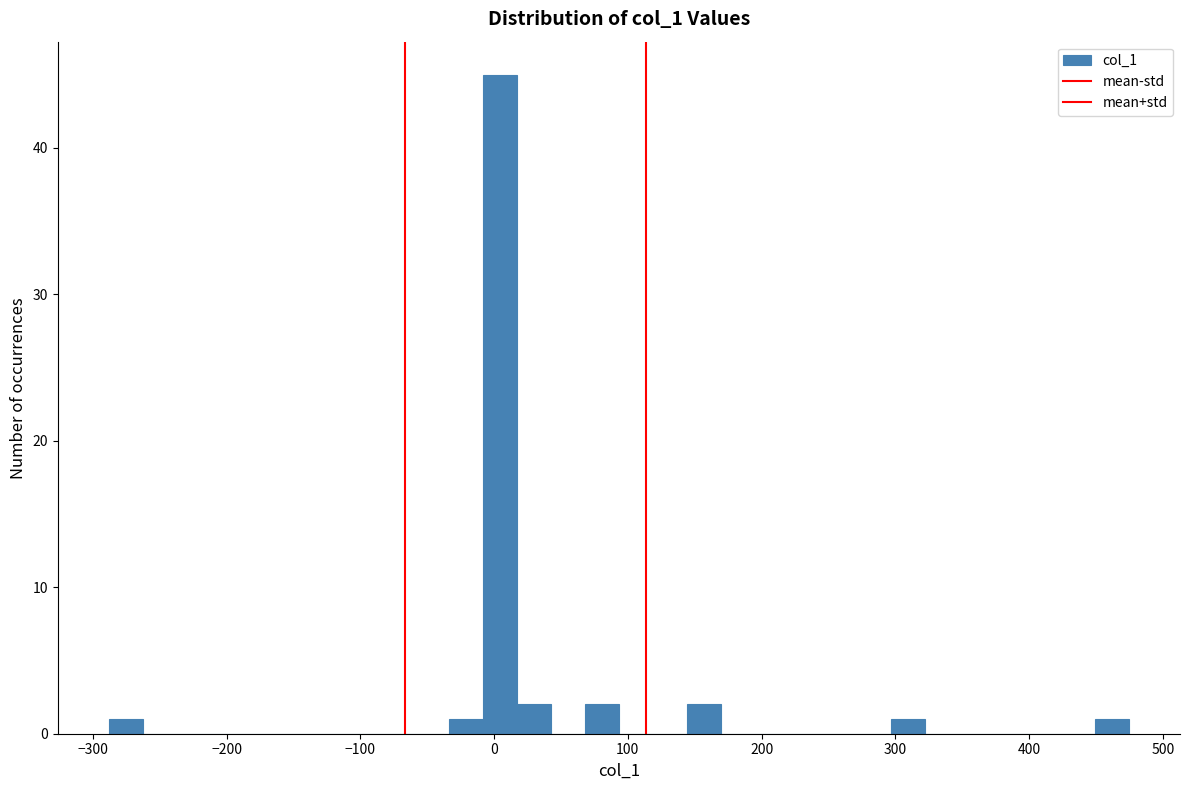

Around what value on the x-axis is the tallest bar? Give the approximate position of its centre, as read against the axis.

0